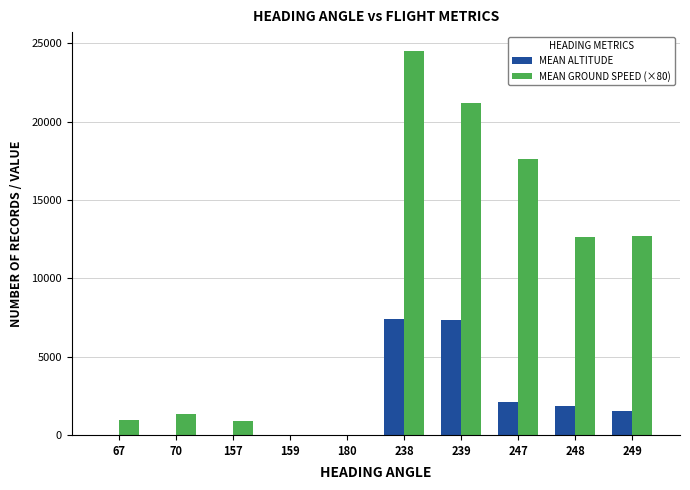

What are all the series names shown in the legend?

MEAN ALTITUDE, MEAN GROUND SPEED (×80)